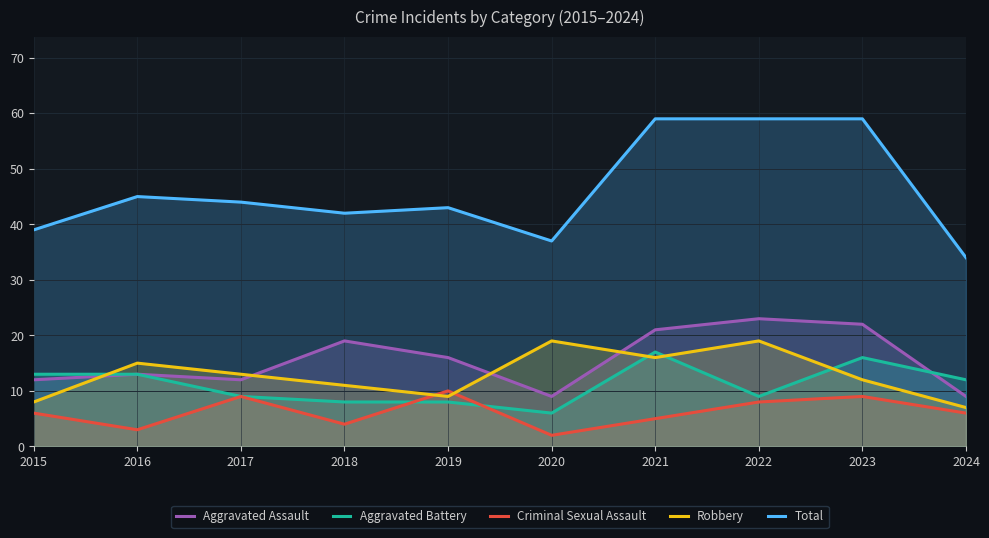

How many categories are shown in the chart?

10